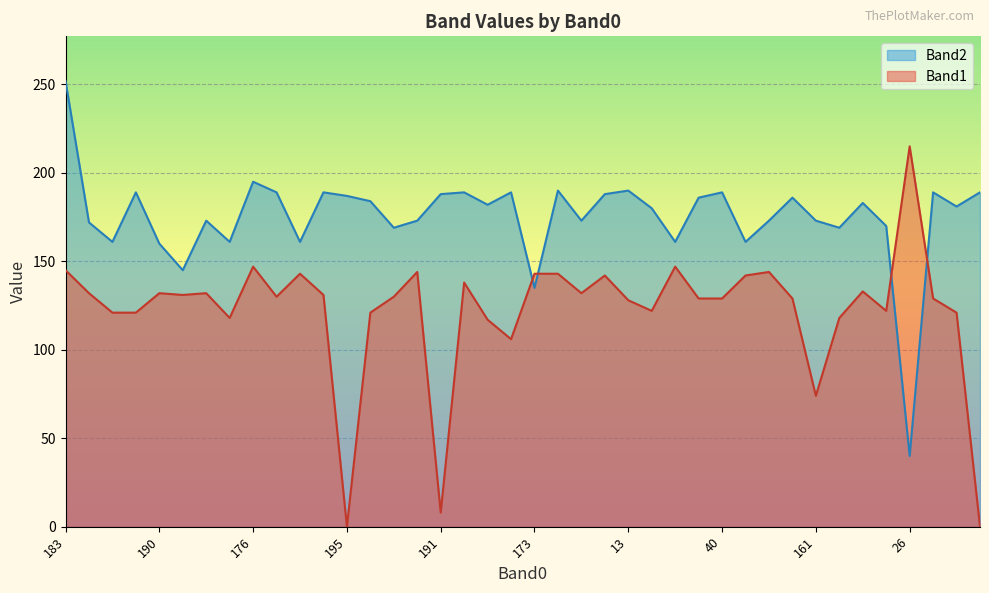

Where does the Band1 series first go above 130?

183